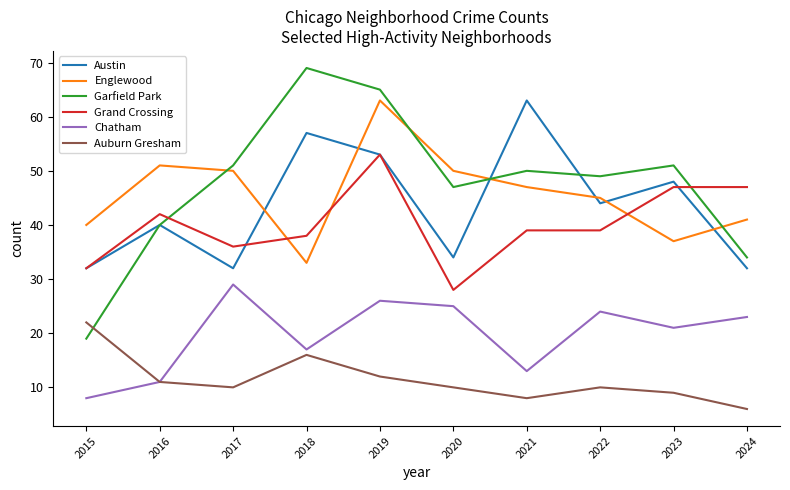

The Grand Crossing series shows 32 at 2015. True or false?

True